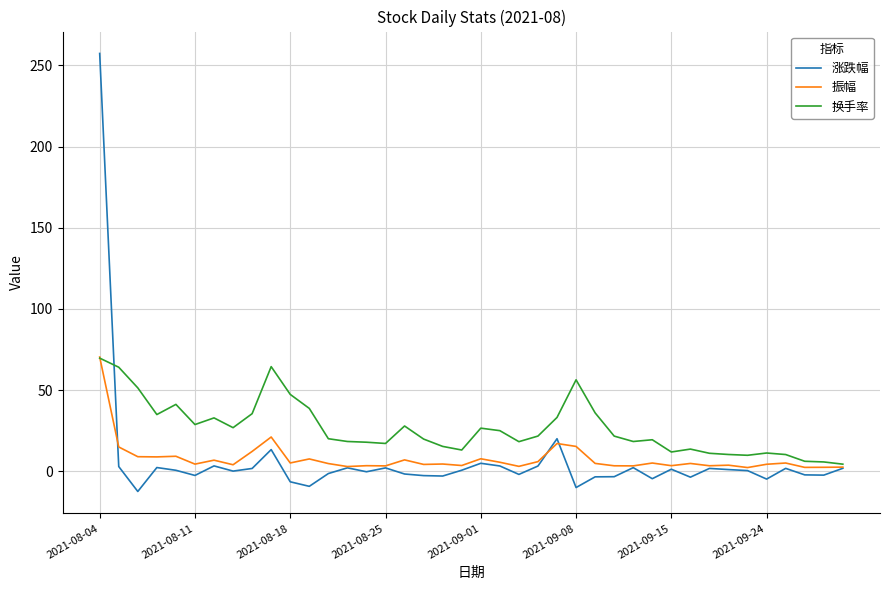

What is the greatest value displayed?

257.3